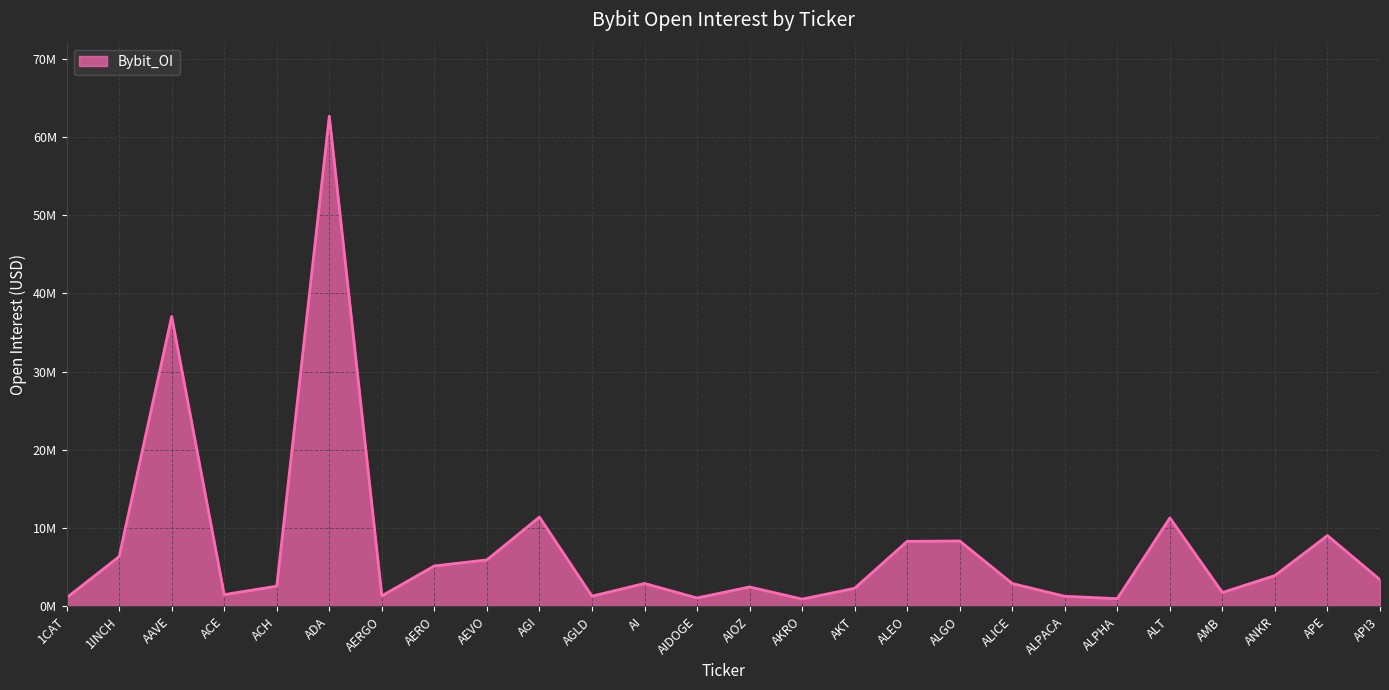

Which category has the highest value across all series?

ADA